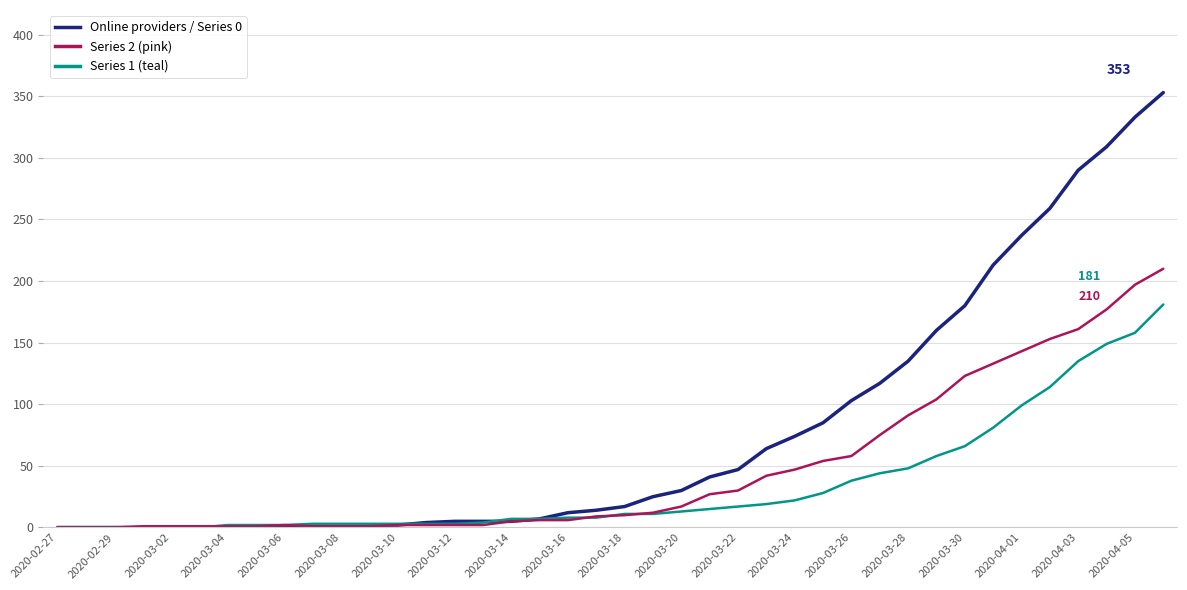

What is the greatest value displayed?

353